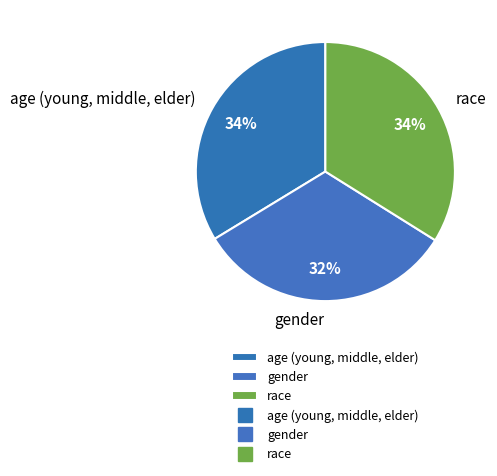

What percentage is the race slice, to the nearest percent?

34%